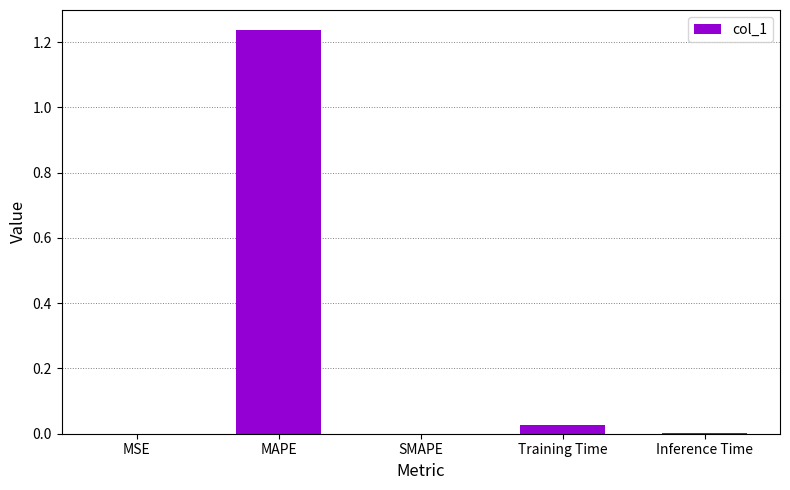

Which category has the highest value across all series?

MAPE